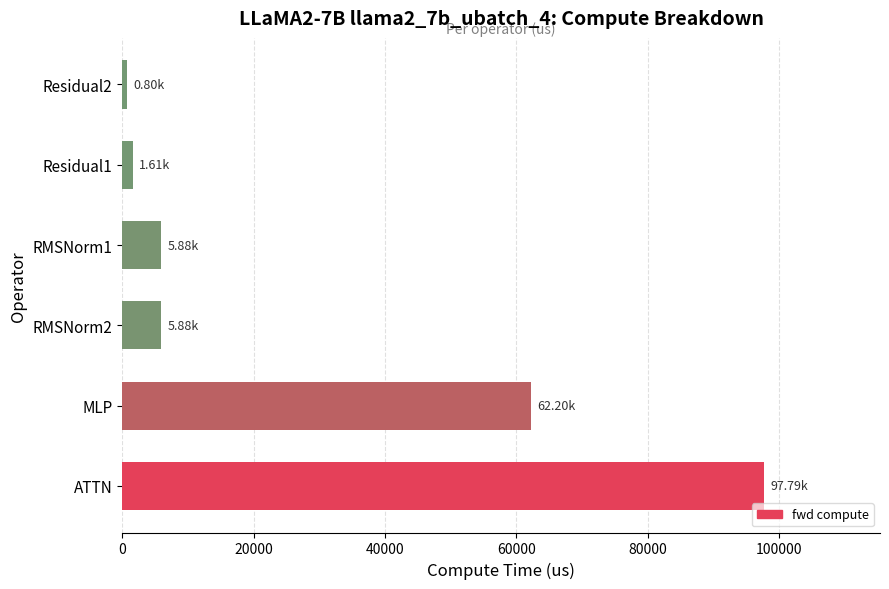

What is the sum of the values at RMSNorm1 and MLP?

68073.1